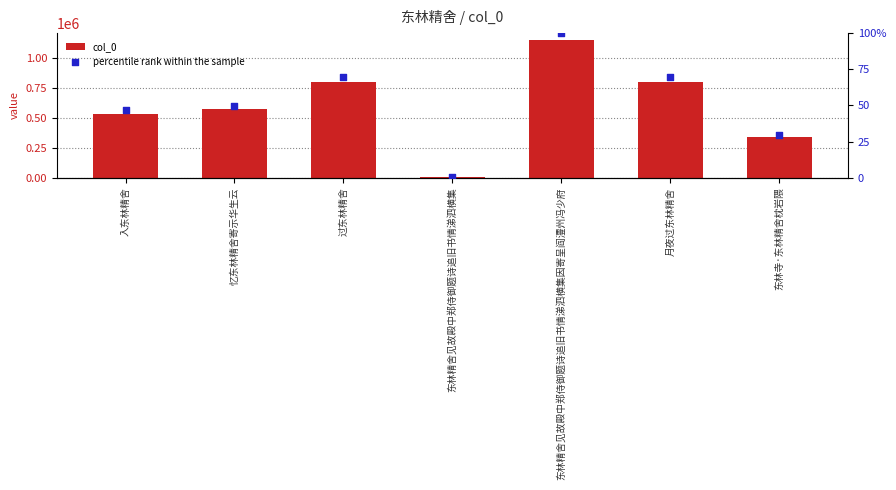

Which series has the widest spread of Y values?

col_0